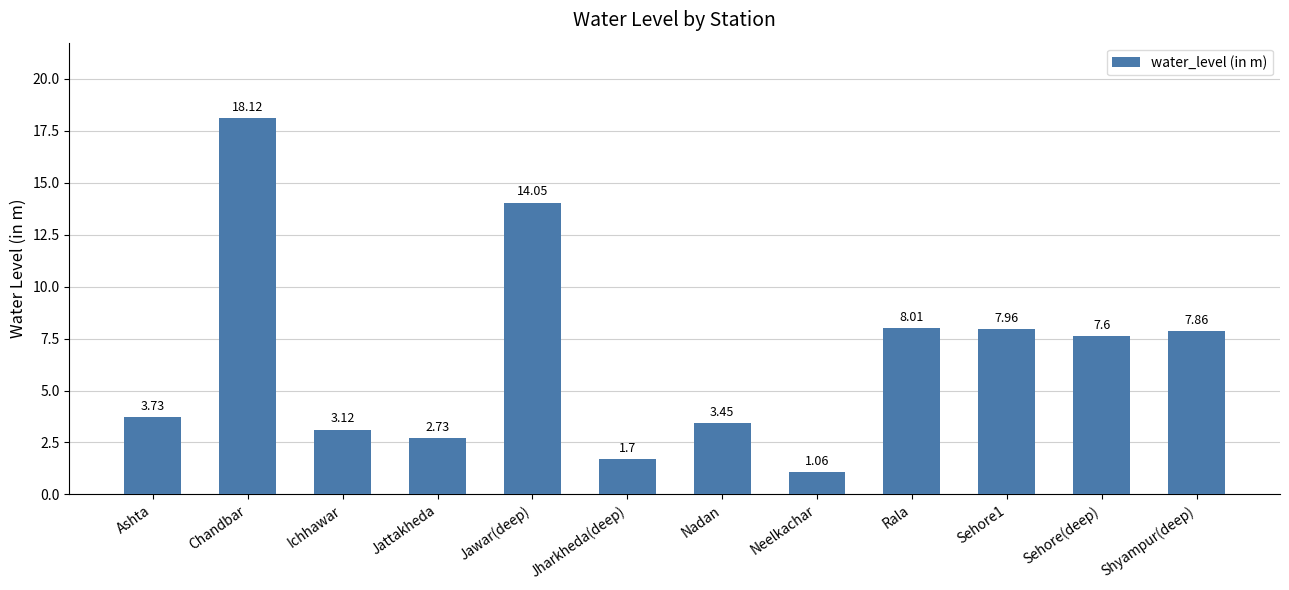

The value at Jharkheda(deep) is 1.7. True or false?

True